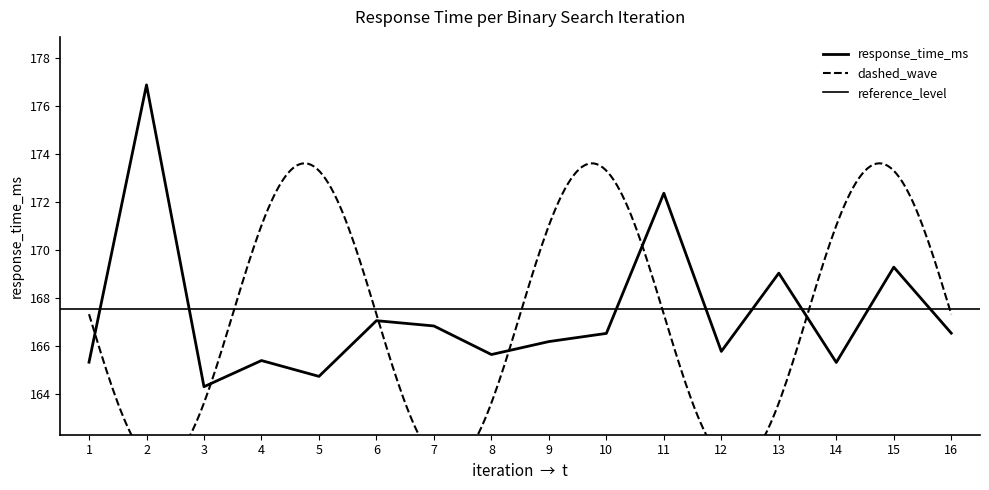

At which category does the chart reach its minimum across all series?

3